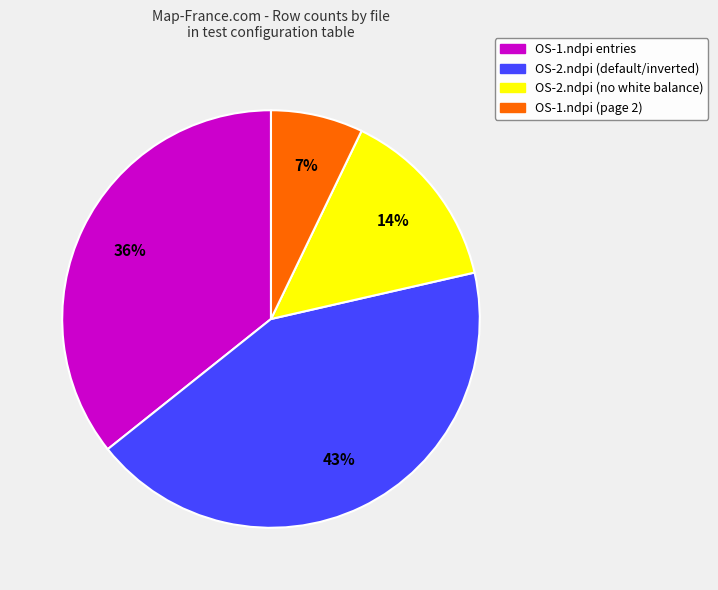

To the nearest percent, what is the difference between the largest and smallest slice percentages?

36%